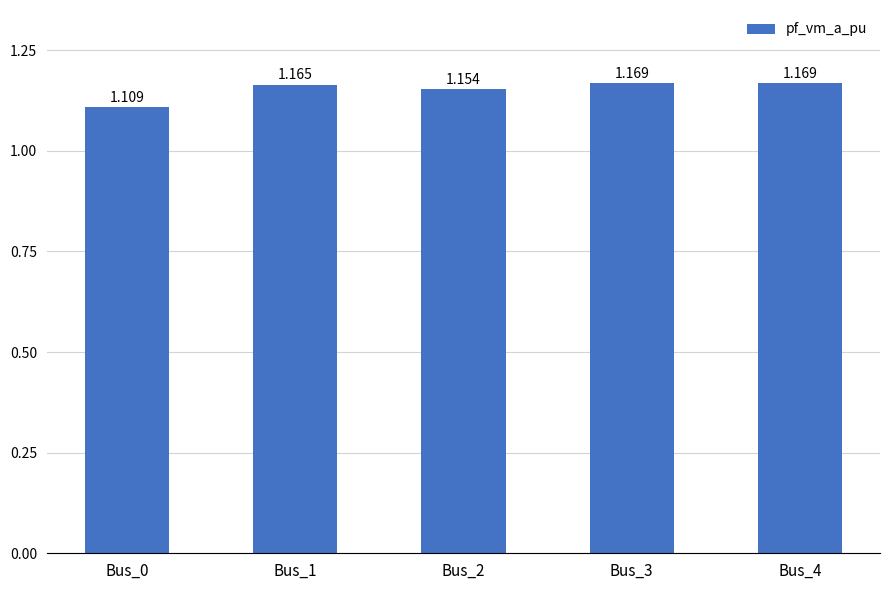

What is the sum of all values?

5.8